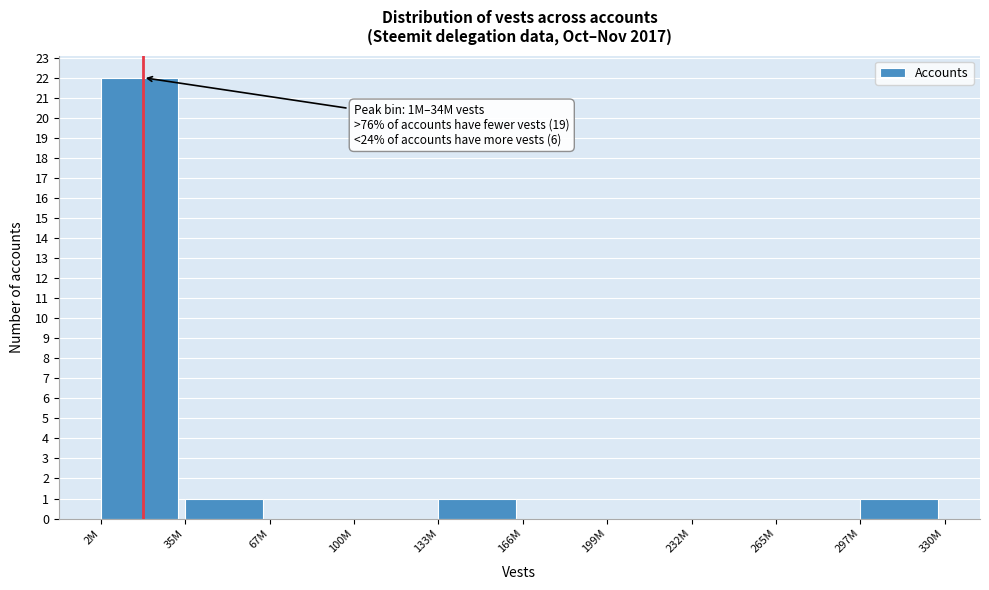

Reading left to right, what are all the values shown in this chart?

2M=22	35M=1	67M=0	100M=0	133M=1	166M=0	199M=0	232M=0	265M=0	297M=1